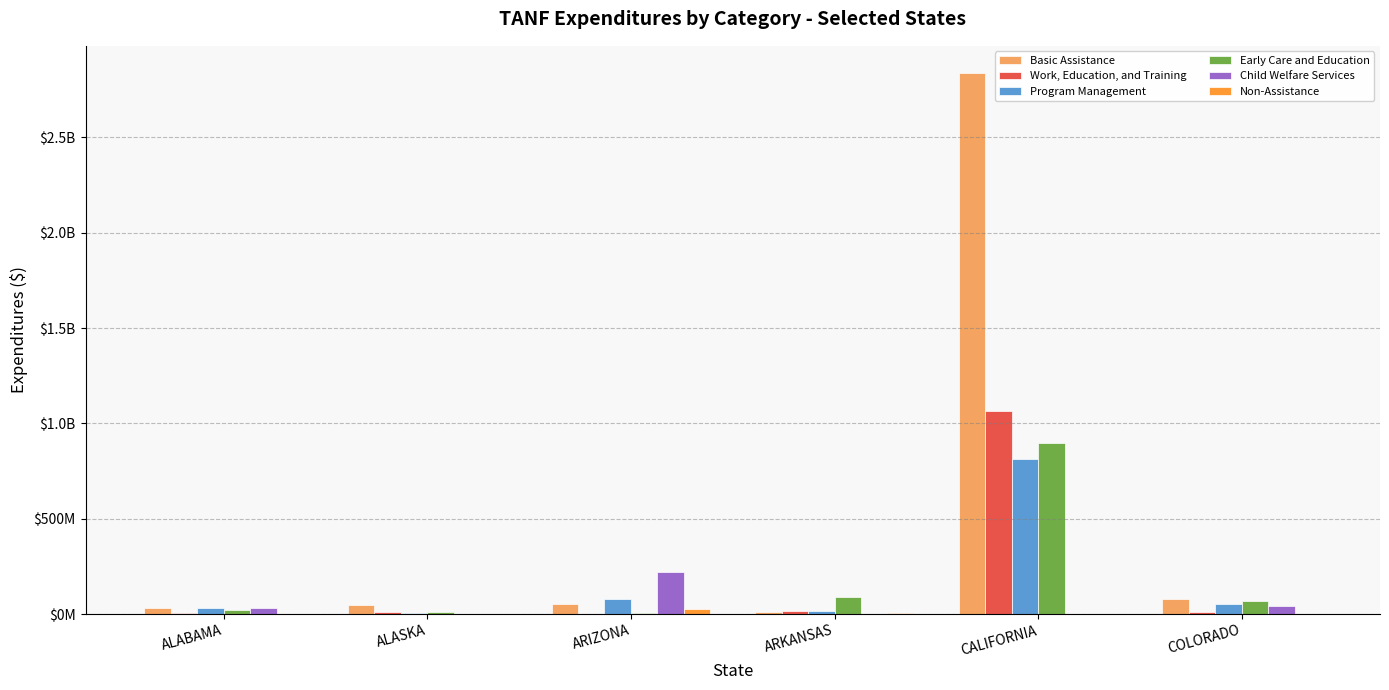

What is the maximum value for Program Management?

811589083